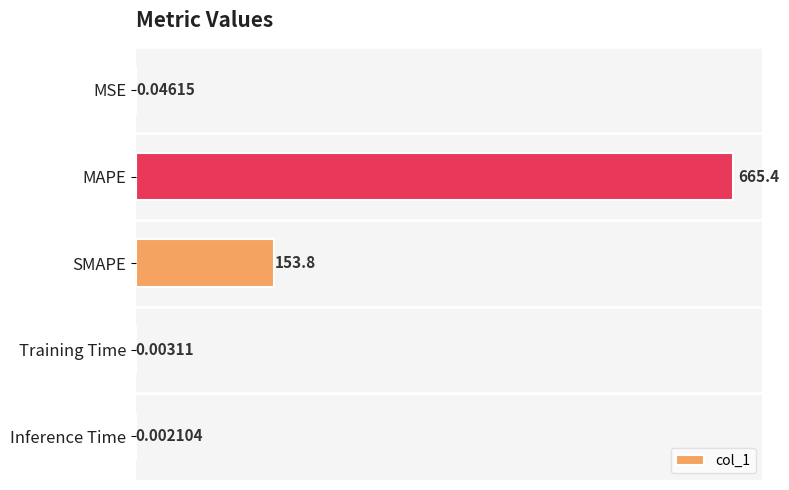

Which has a higher value, SMAPE or MAPE?

MAPE